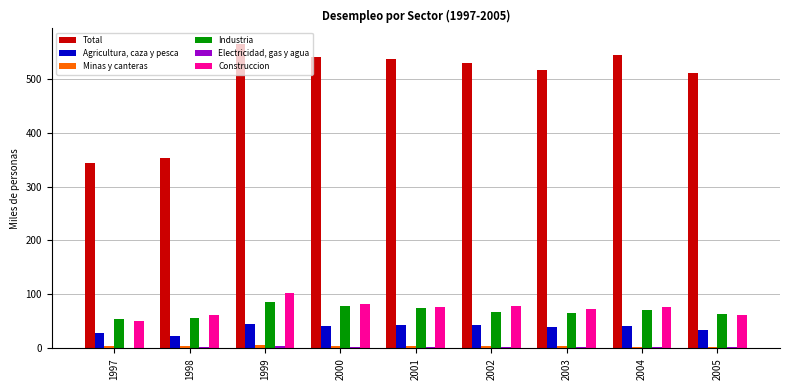

What is the spread (max minus min) of values at 1997?

342.1